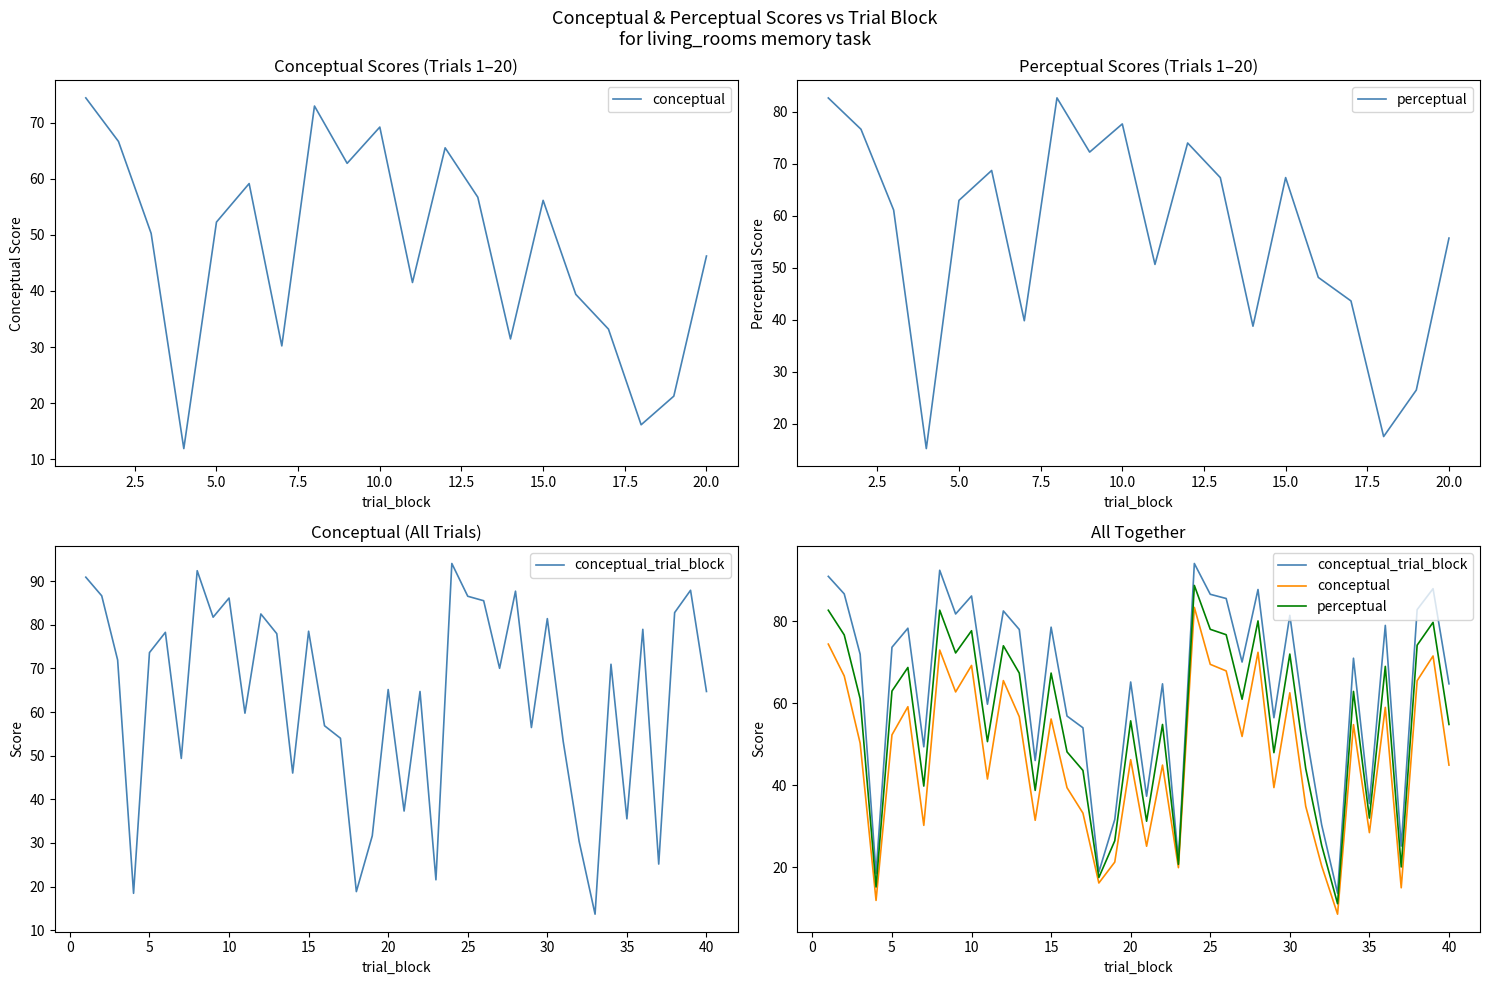

What is the difference between the maximum and second lowest values in the conceptual series?

71.4